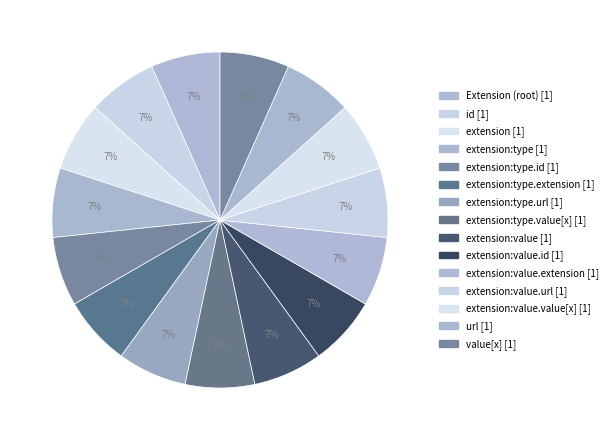

How many segments does this pie chart have?

15